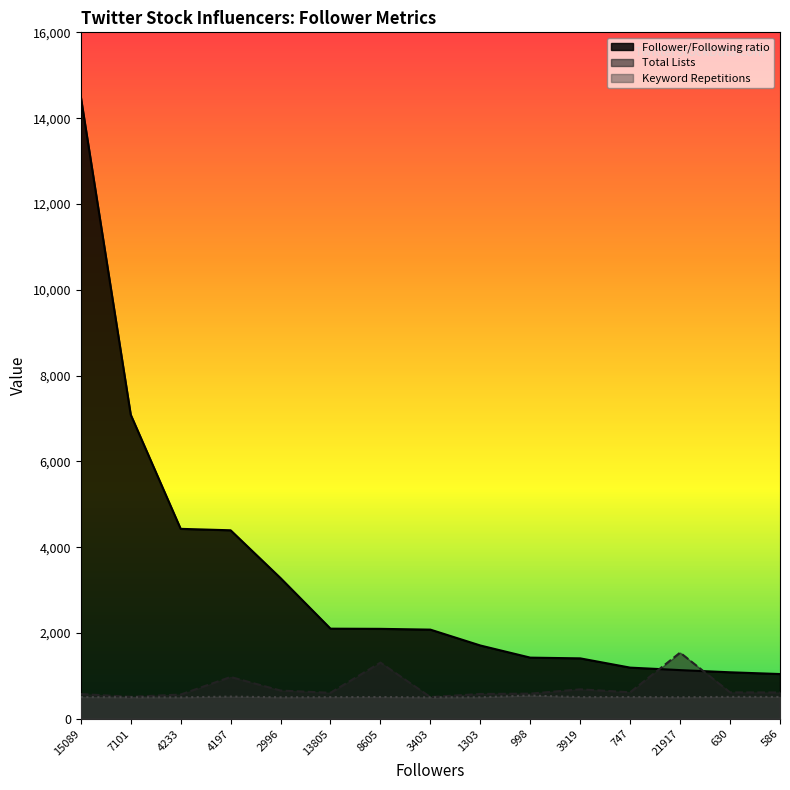

True or false: Total Lists and Follower/Following ratio intersect in this chart.

True